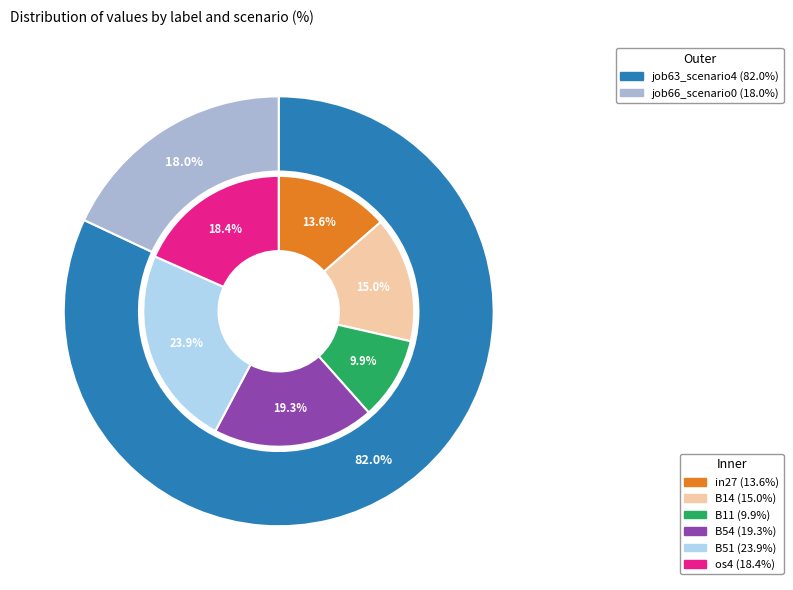

Is it true that B51 is 24% of the pie?

True